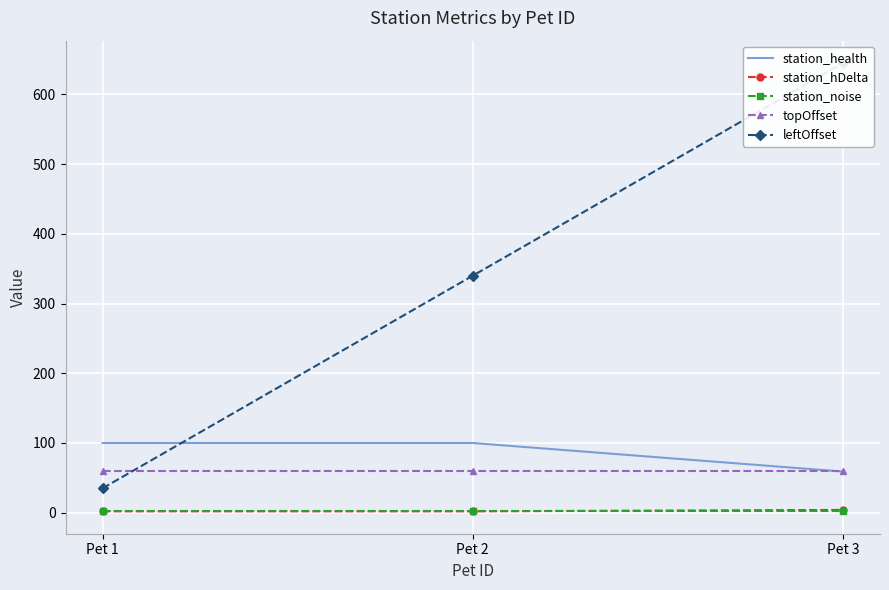

Is it true that leftOffset equals 50 at Pet 1?

False